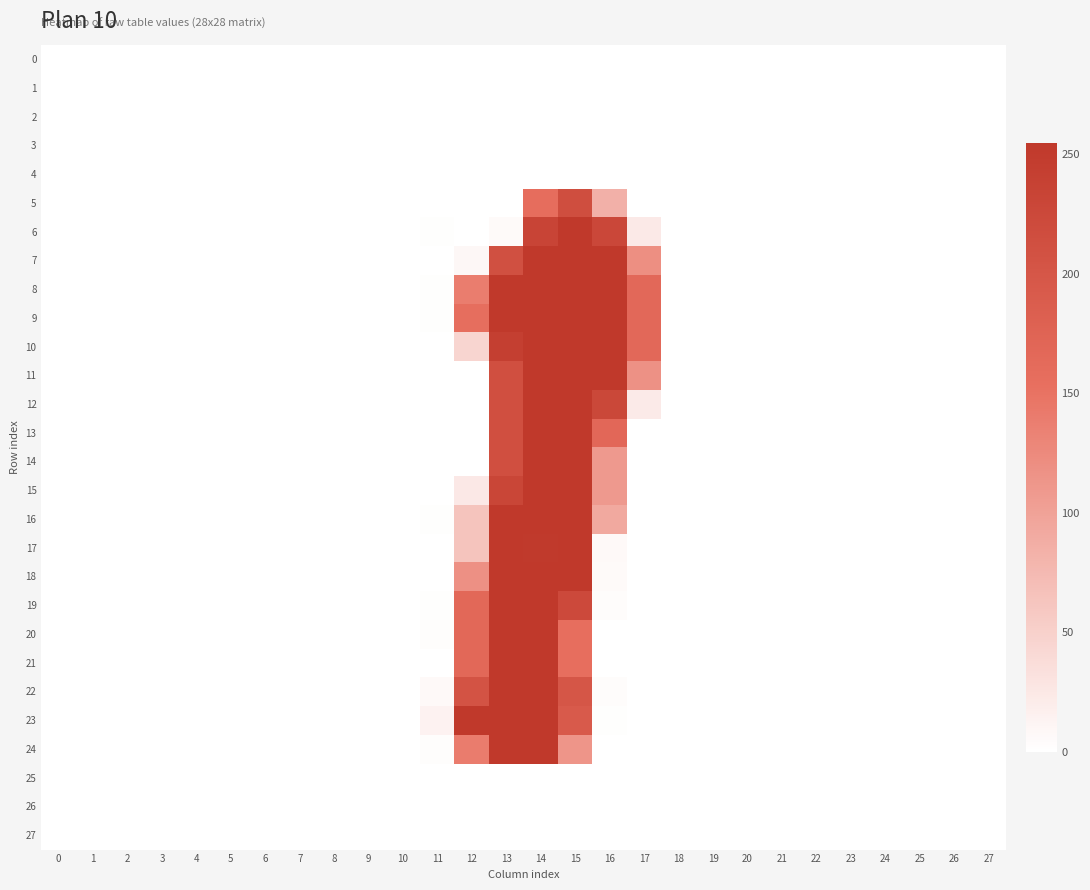

How many categories are shown in the chart?

28